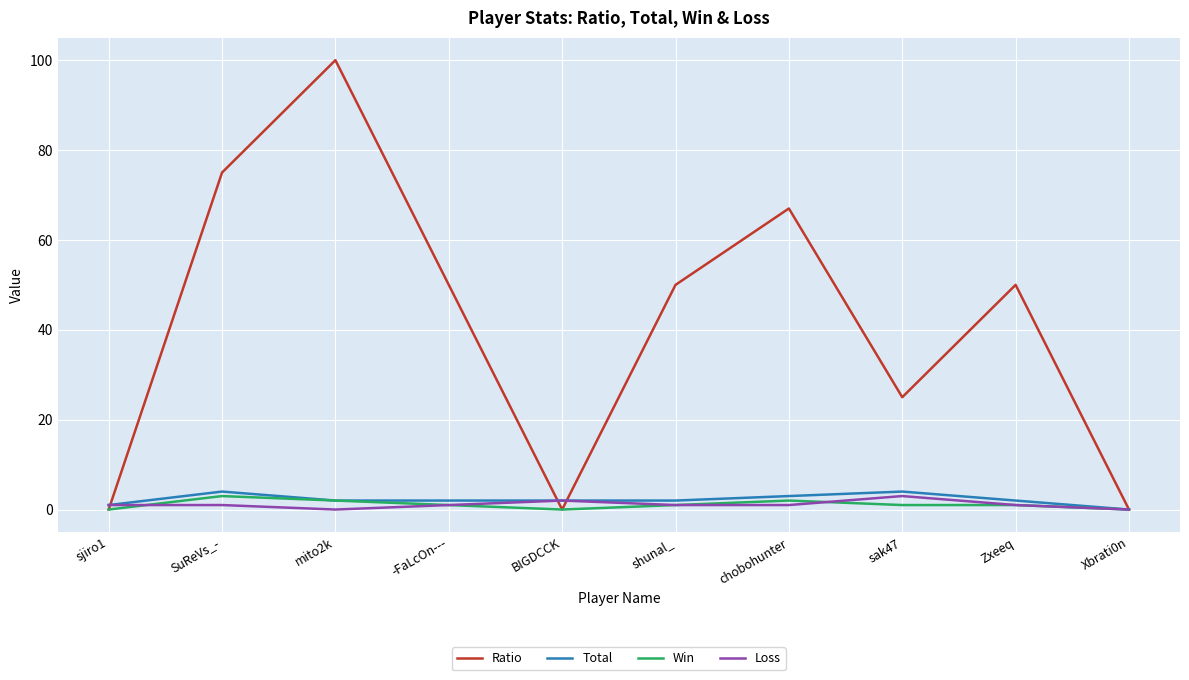

What is the highest value of the Win series?

3